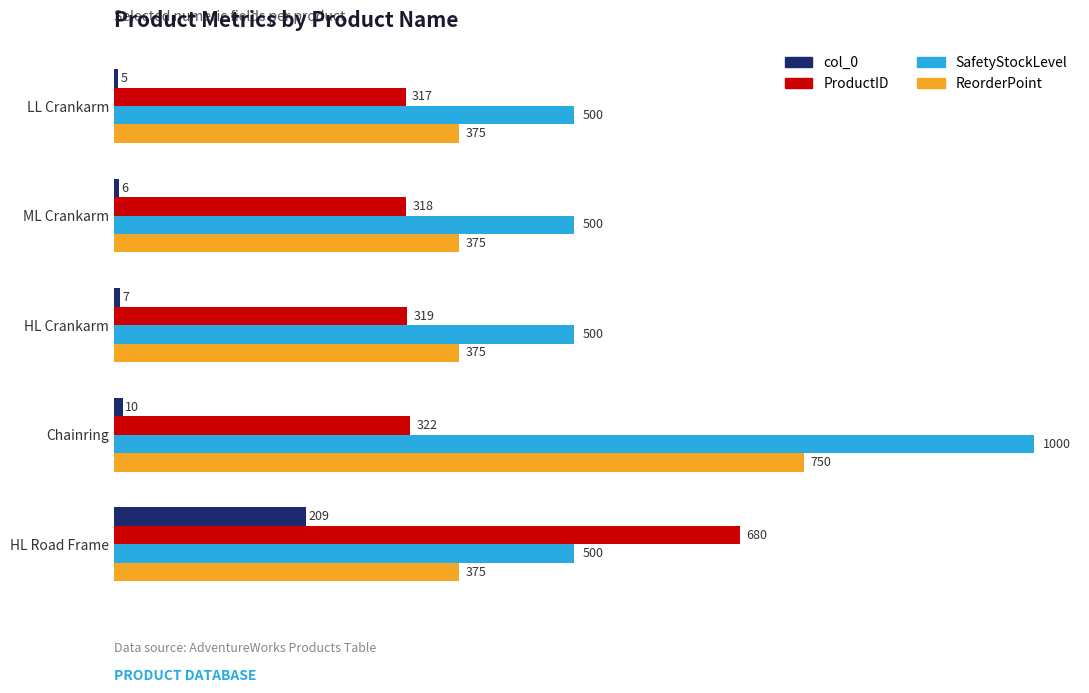

What is the approximate value of ProductID at ML Crankarm?

318